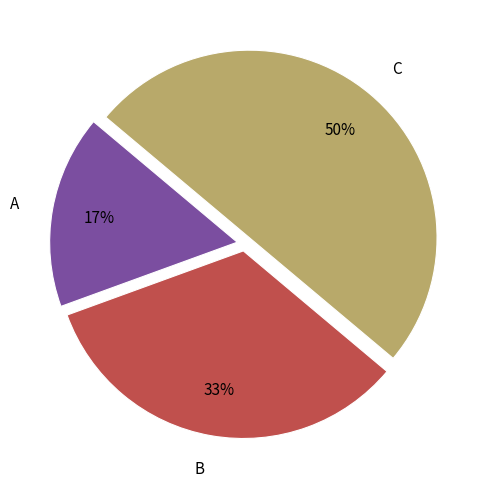

How many slices are in this pie chart?

3